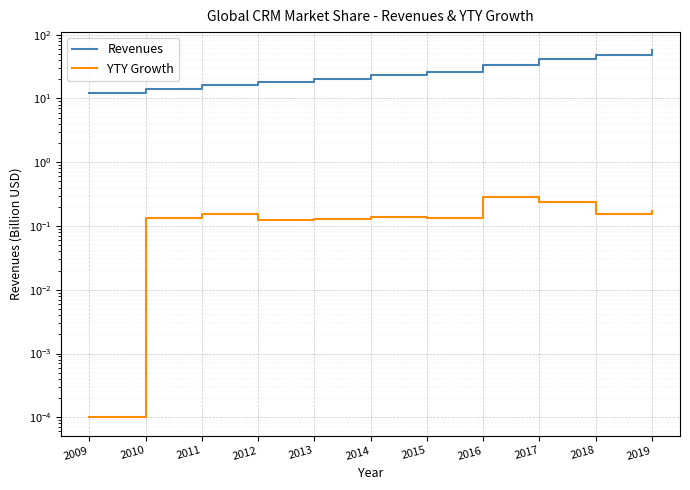

At which label is Revenues closest to 34?

2016